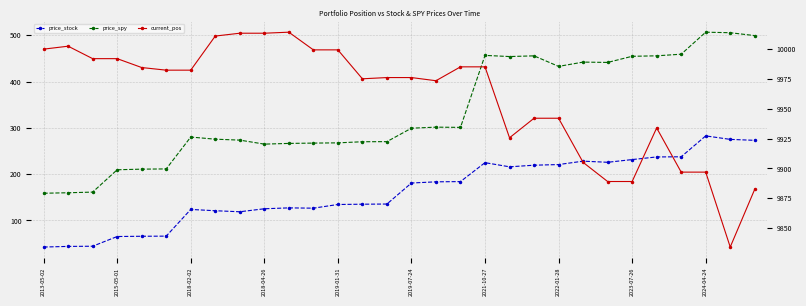

What is the difference between the highest and lowest values at 11?

9872.9